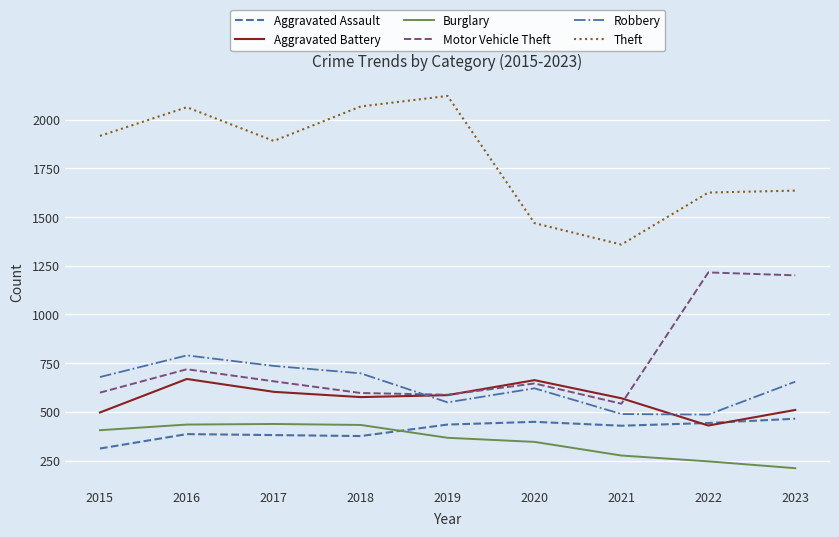

Is the value of Burglary at 2022 greater than the value of Aggravated Assault at 2019?

No